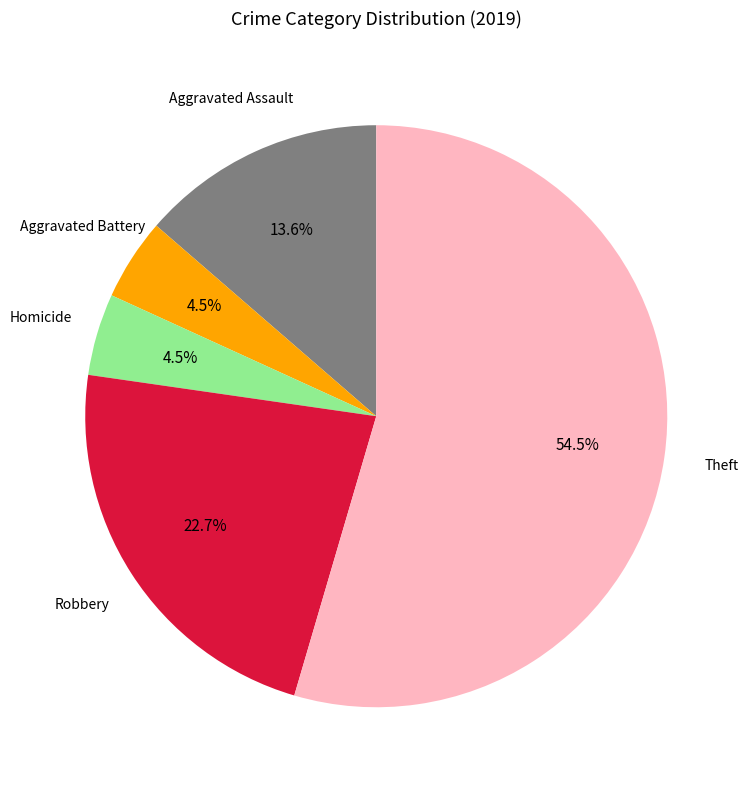

Is there any slice that represents more than half of the pie?

Yes